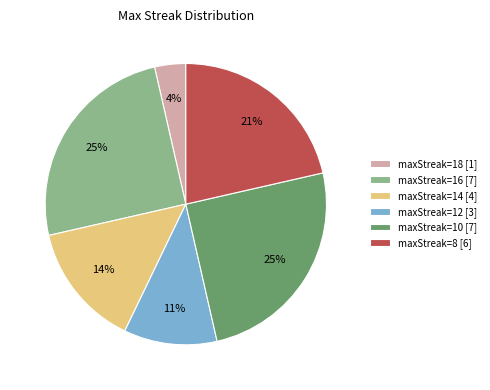

What percentage is the maxStreak=16 [7] slice, to the nearest percent?

25%